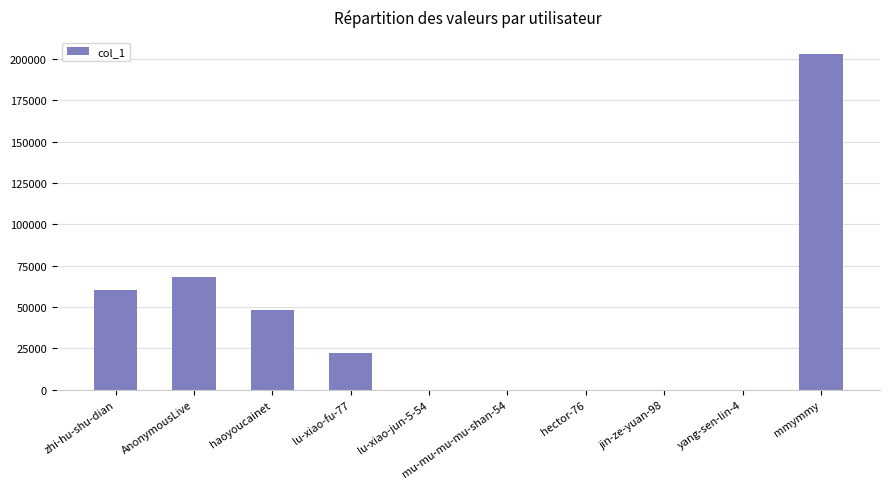

How many series are shown in this chart?

1